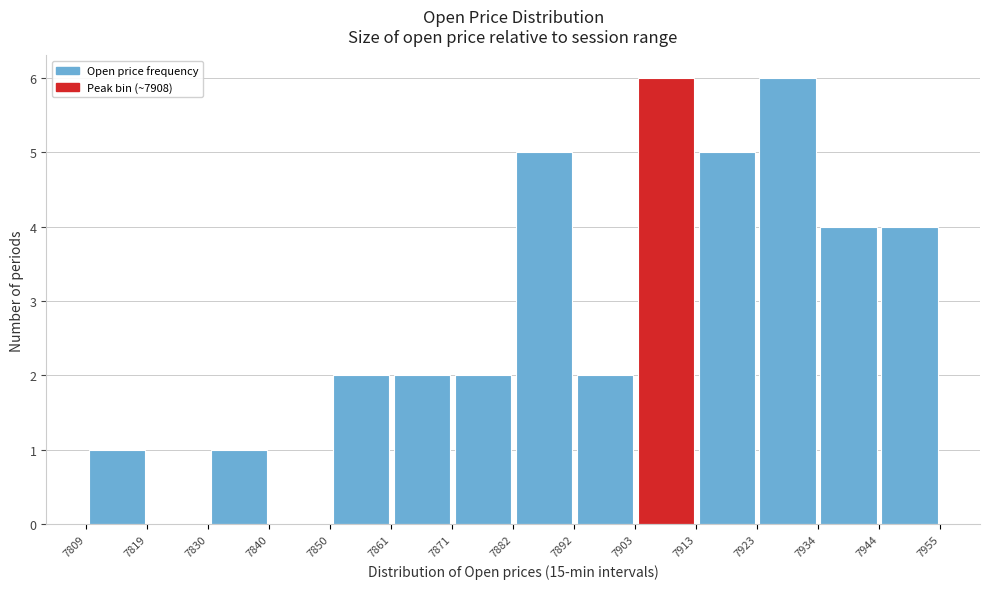

What is the height of the bar covering 7871 to 7882 on the x-axis? The values are not printed on the chart, so give them approximately, as read against the axis.

2